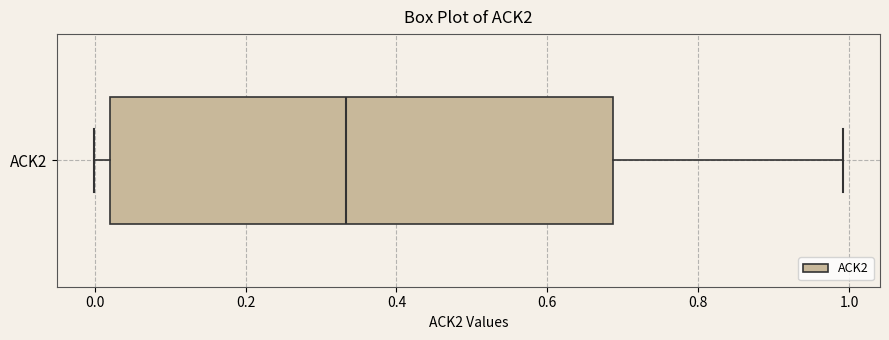

Transcribe this box plot: give where the median line is, the range the box spans, and where the two whiskers end, as read against the x-axis. The values are not printed on the chart, so give them approximately, as read against the axis.

median 0.34, box 0.02 to 0.68, whiskers 0.00 to 1.00